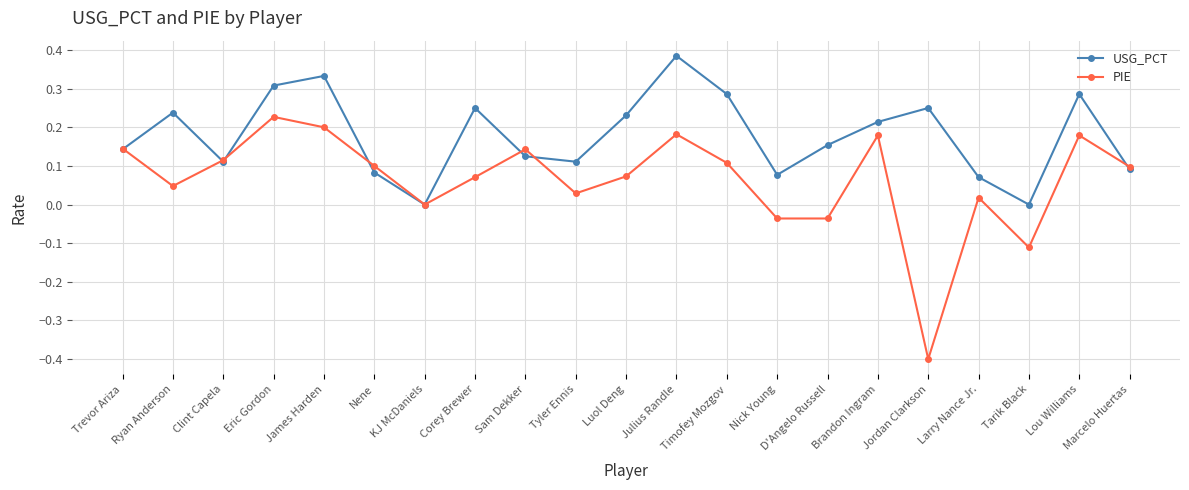

Is the value of USG_PCT at Eric Gordon greater than the value of PIE at KJ McDaniels?

Yes